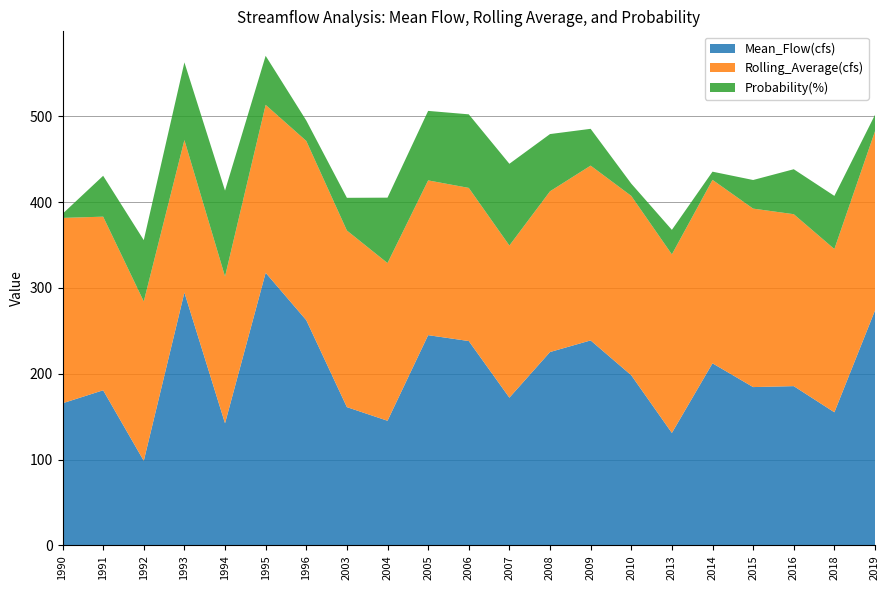

Reading right to left, what are all the values shown in this chart?

Mean_Flow(cfs): 273.7	155.1	185.6	184.5	212.1	131.0	198.2	238.8	225.3	172.1	238.1	244.9	145.2	161.1	262.4	317.6	142.3	294.6	98.5	180.7	165.6
Rolling_Average(cfs): 208.9	190.2	200.3	207.9	213.8	208.0	209.0	203.7	187.3	177.2	178.4	180.3	183.7	205.8	208.8	195.6	171.1	177.7	185.7	202.3	216.0
Probability(%): 19.0	61.9	52.4	33.3	9.5	28.6	14.3	42.9	66.7	95.2	85.7	81.0	76.2	38.1	23.8	57.1	100.0	90.5	71.4	47.6	4.8